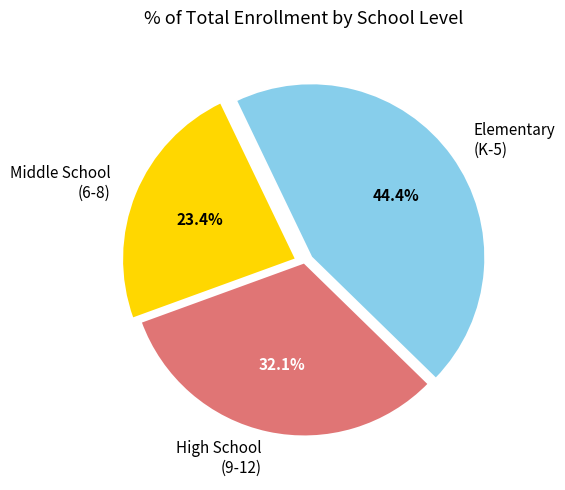

How many segments does this pie chart have?

3